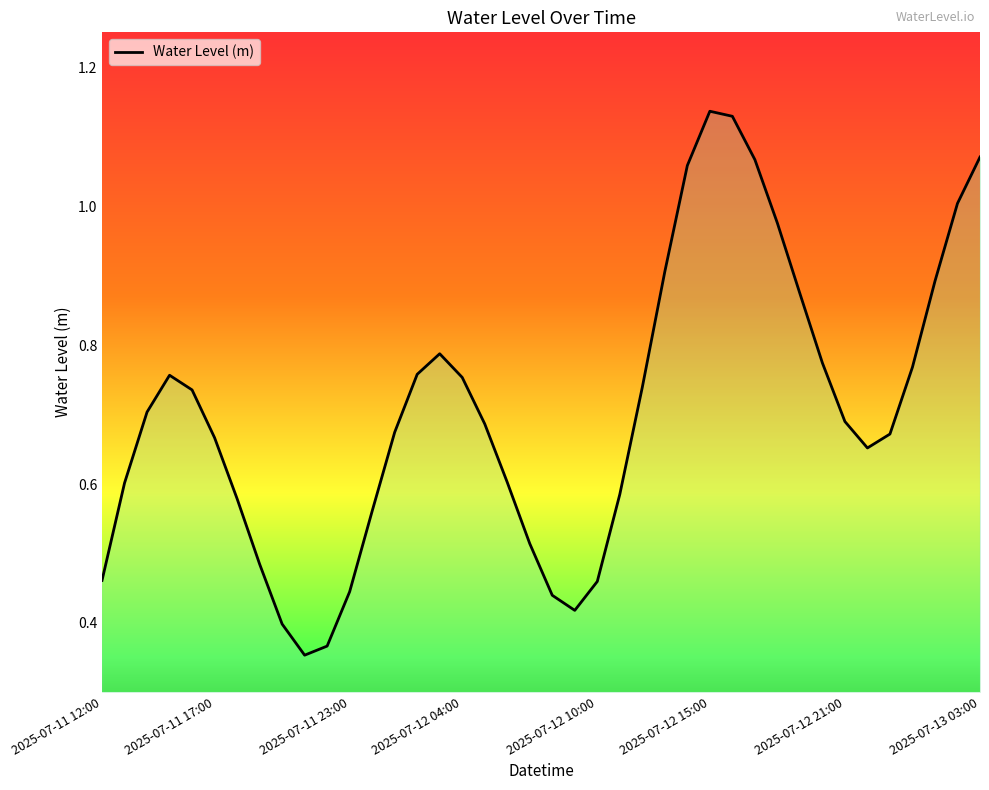

What is the average value?

0.7